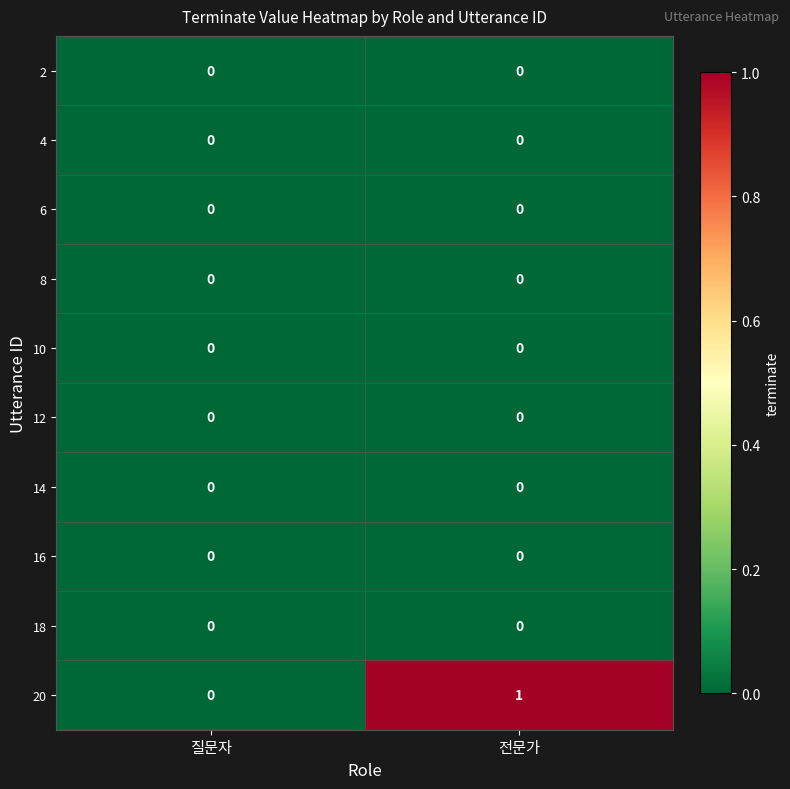

Which series changed the most between 질문자 and 전문가?

20